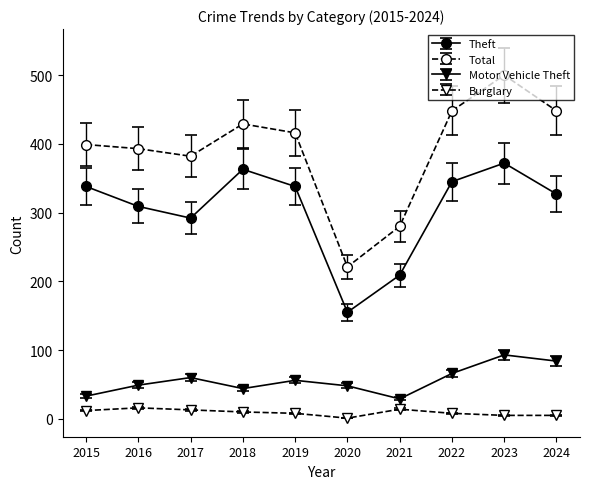

True or false: Total has a value of 759 at 2018.

False